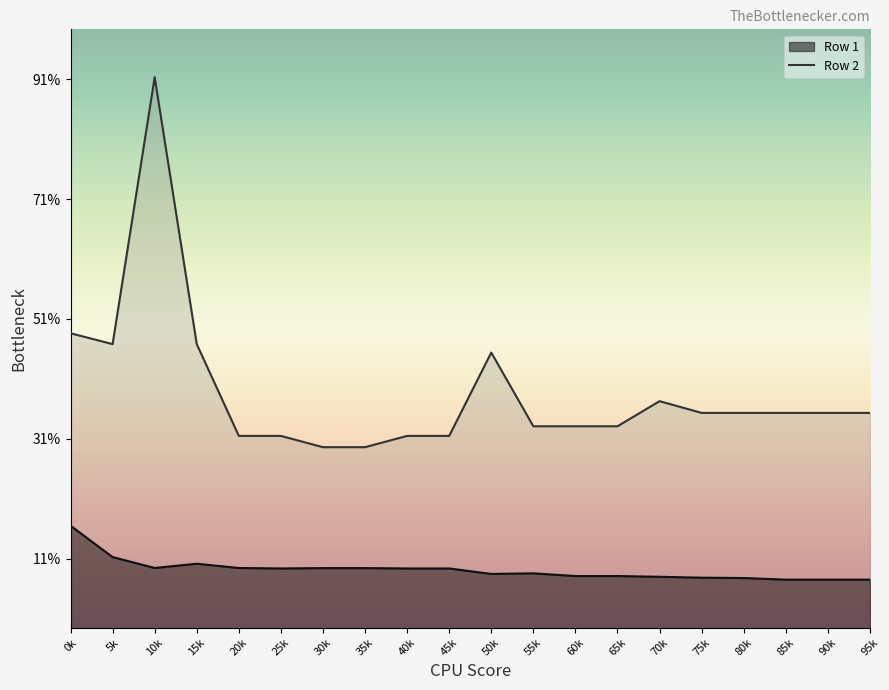

Which category has the highest value across all series?

10k